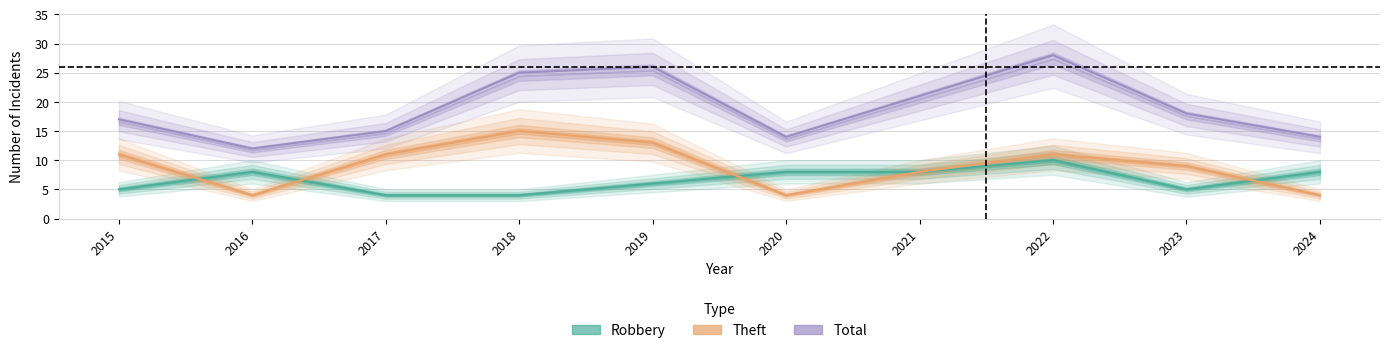

List the labels in order of Theft value, largest first.

2018, 2019, 2015, 2017, 2022, 2023, 2021, 2016, 2020, 2024